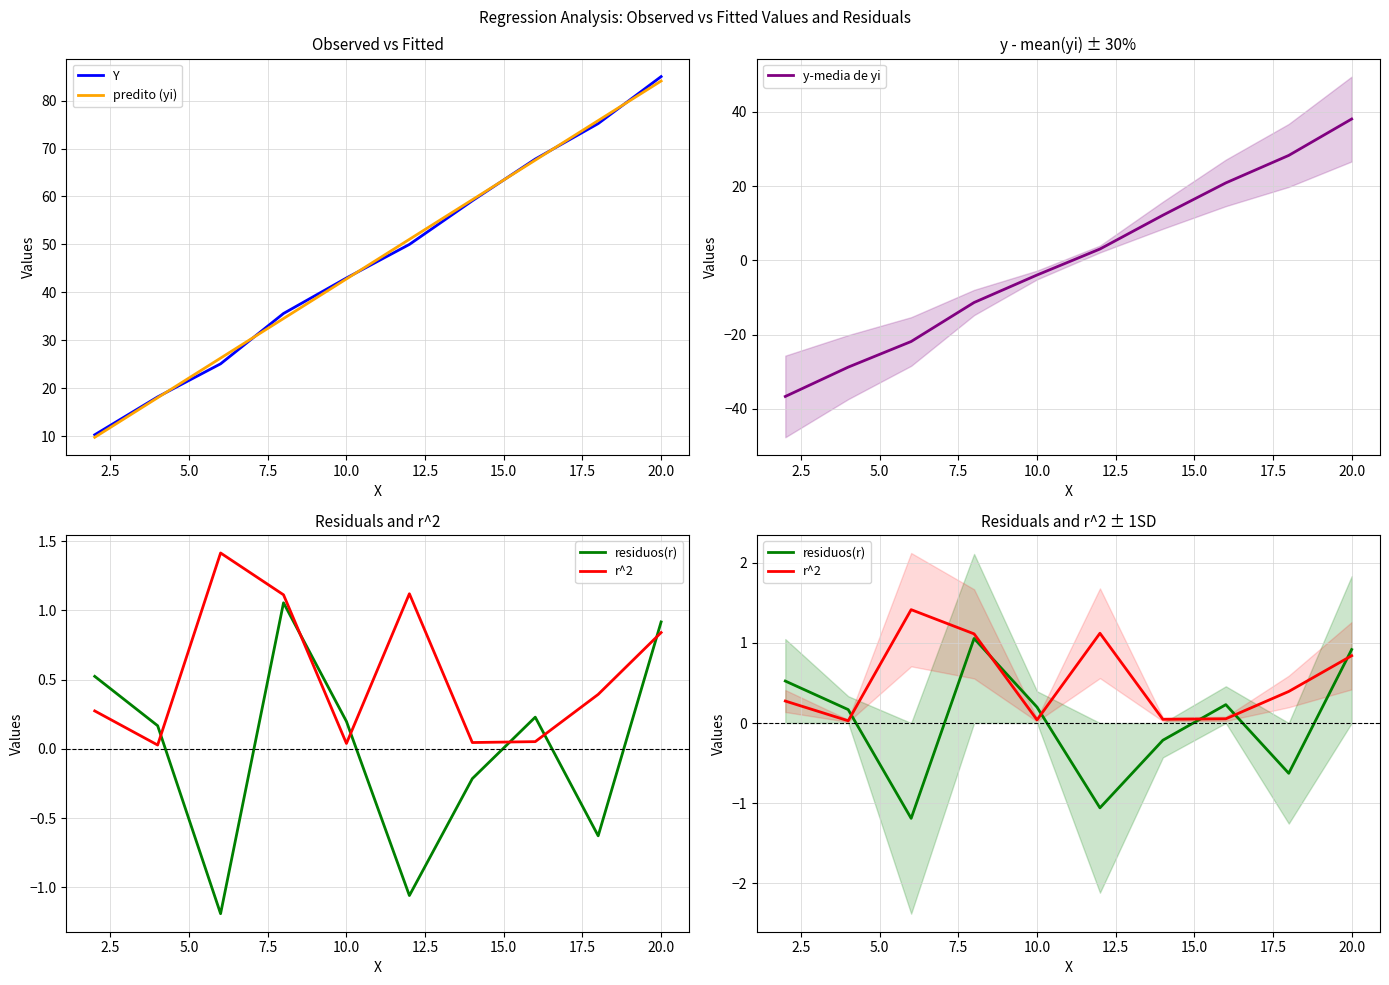

What is the highest value of the predito (yi) series?

84.1